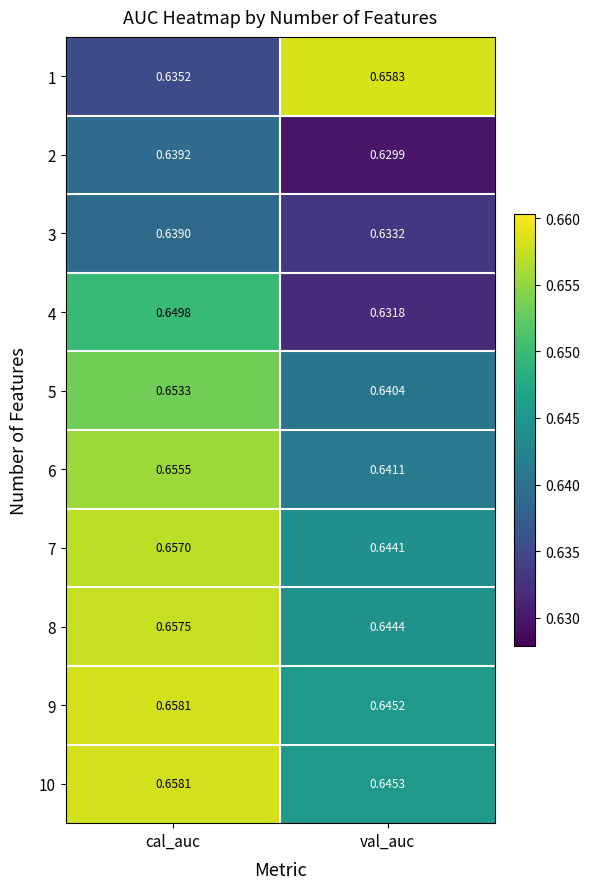

At which category is the sum across all series the highest?

cal_auc